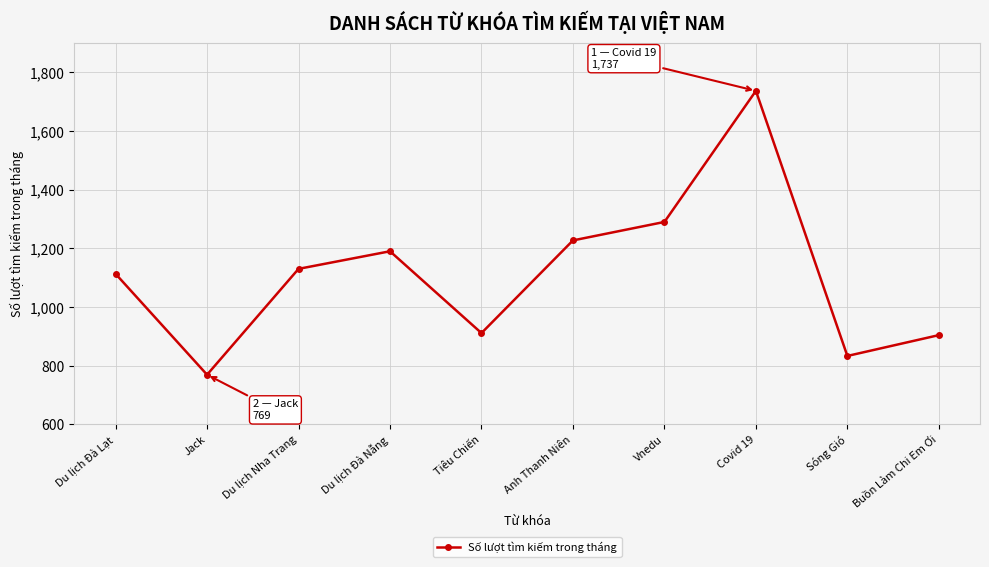

What is the change in value from Anh Thanh Niên to Sóng Gió?

-394